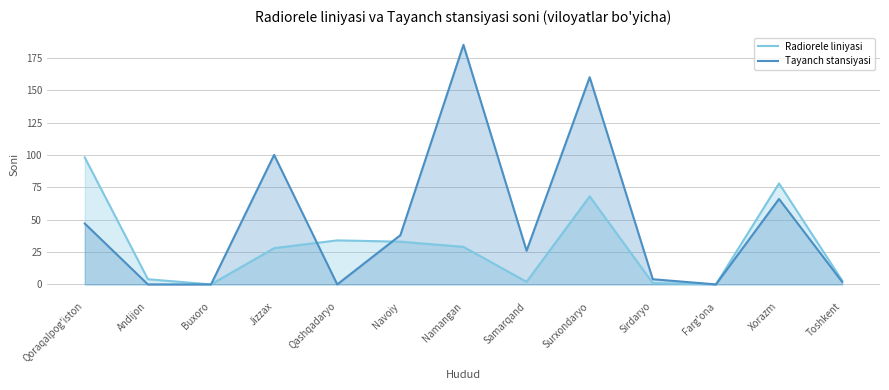

What are all the series names shown in the legend?

Radiorele liniyasi, Tayanch stansiyasi